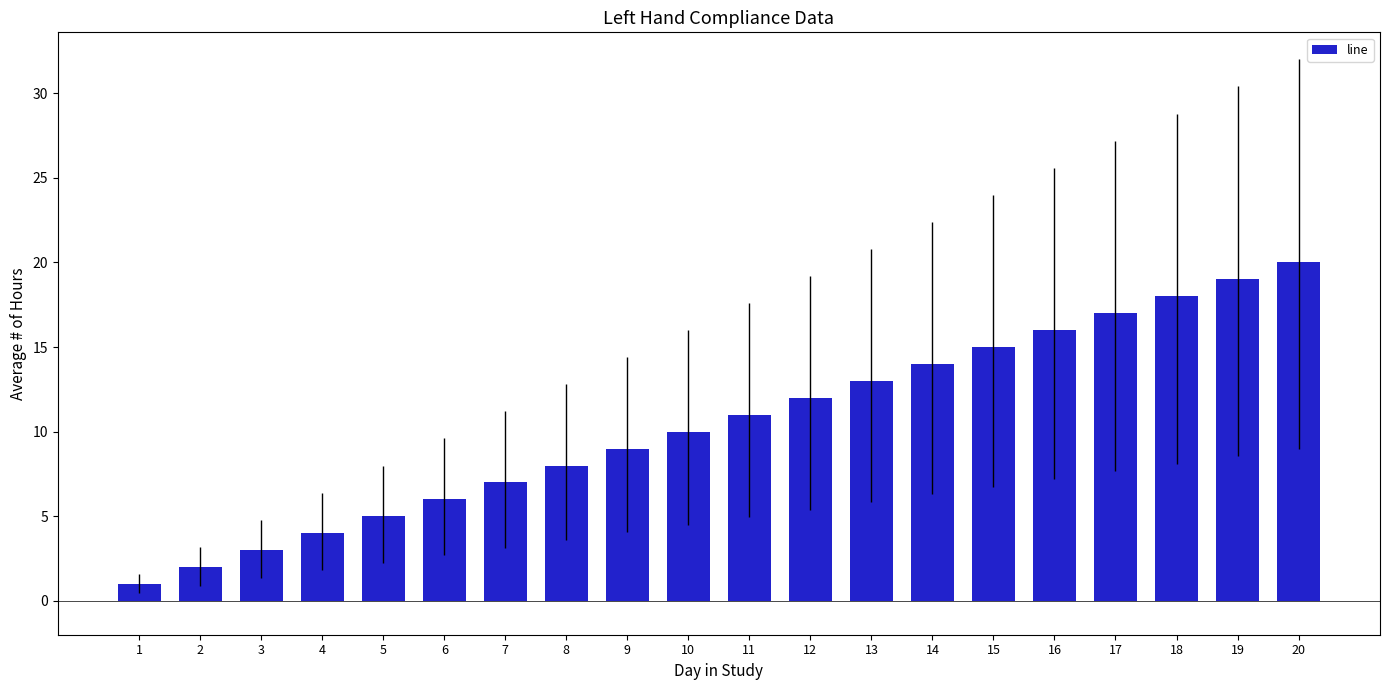

What is the value of the 9th bar from the left?

9